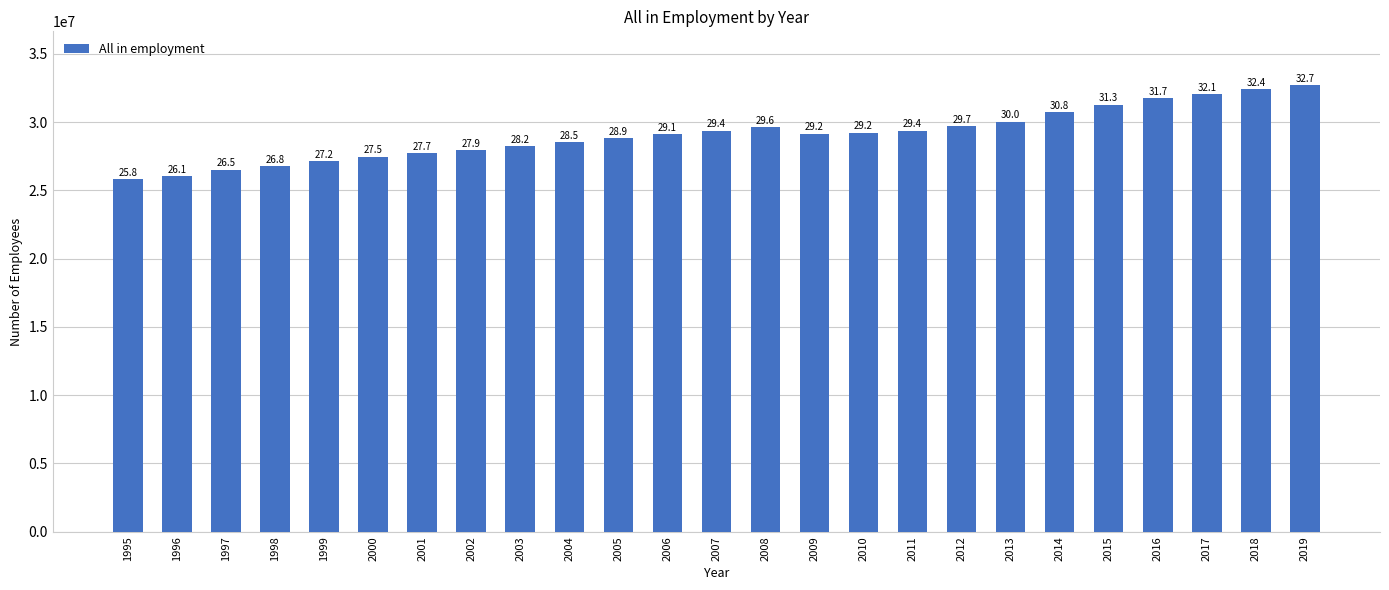

Which has a higher value, 1995 or 2015?

2015